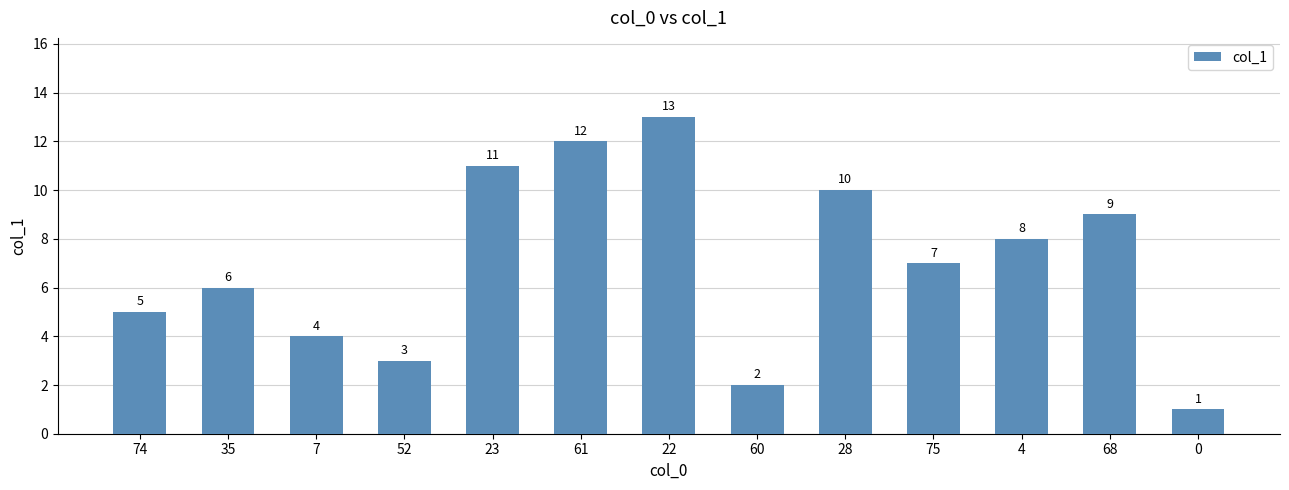

Reading right to left, list all the values displayed in this chart.

1	9	8	7	10	2	13	12	11	3	4	6	5